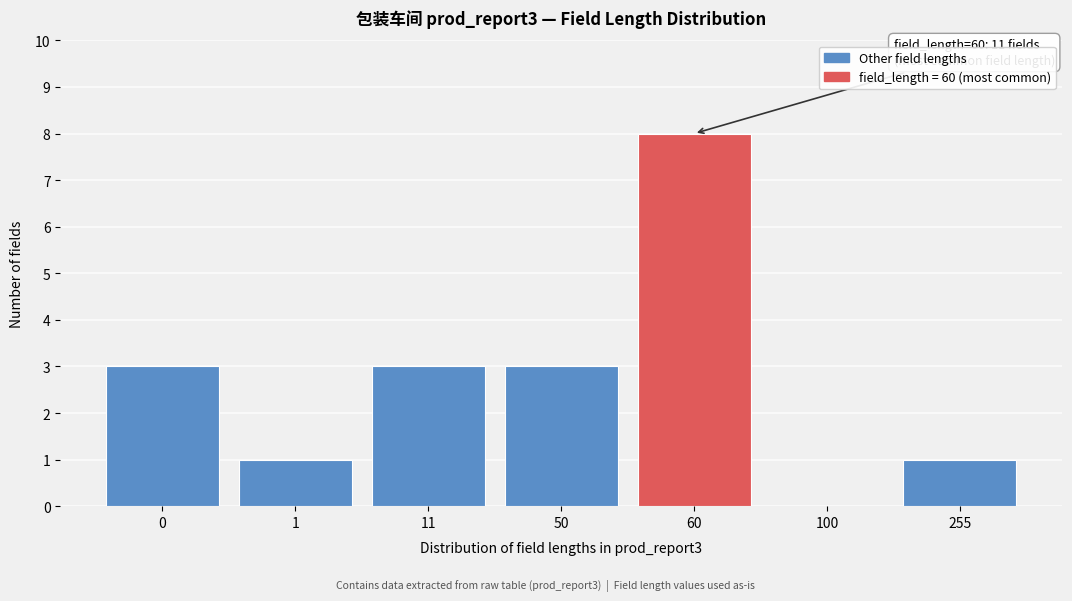

Reading left to right, transcribe all the data shown in this chart.

0=3	1=1	11=3	50=3	60=8	100=0	255=1